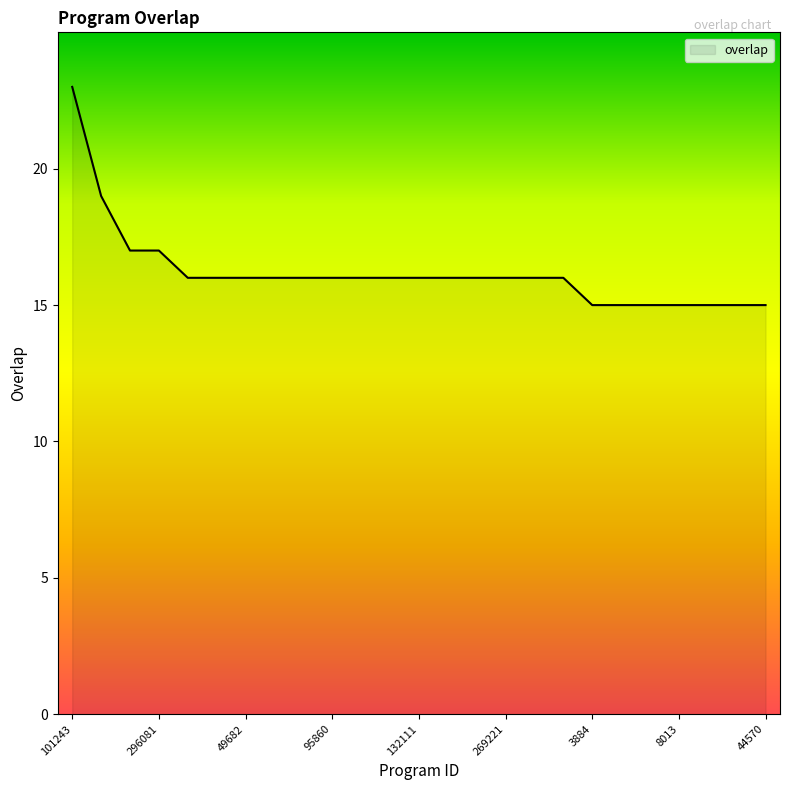

What is the greatest value displayed?

23